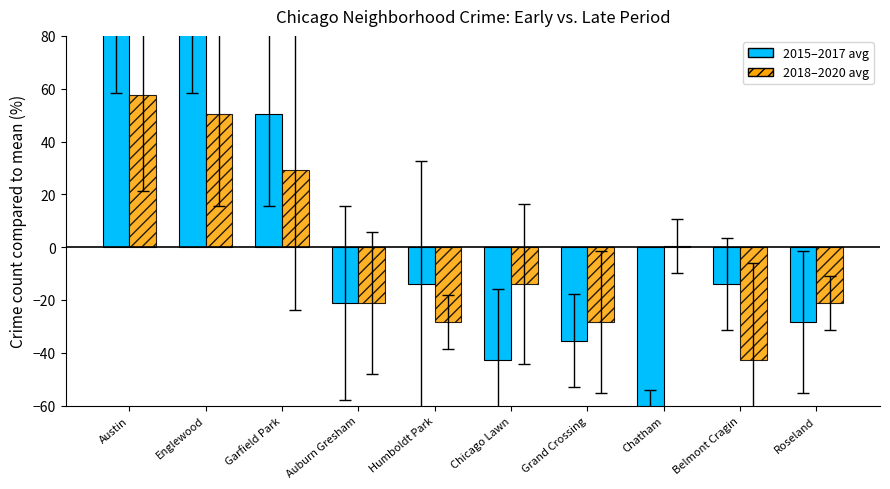

Reading right to left, transcribe all the data shown in this chart.

2015–2017 avg: Roseland=-28.3	Belmont Cragin=-14.0	Chatham=-64.2	Grand Crossing=-35.5	Chicago Lawn=-42.7	Humboldt Park=-14.0	Auburn Gresham=-21.1	Garfield Park=50.5	Englewood=93.5	Austin=93.5
2018–2020 avg: Roseland=-21.1	Belmont Cragin=-42.7	Chatham=0.4	Grand Crossing=-28.3	Chicago Lawn=-14.0	Humboldt Park=-28.3	Auburn Gresham=-21.1	Garfield Park=29.0	Englewood=50.5	Austin=57.7